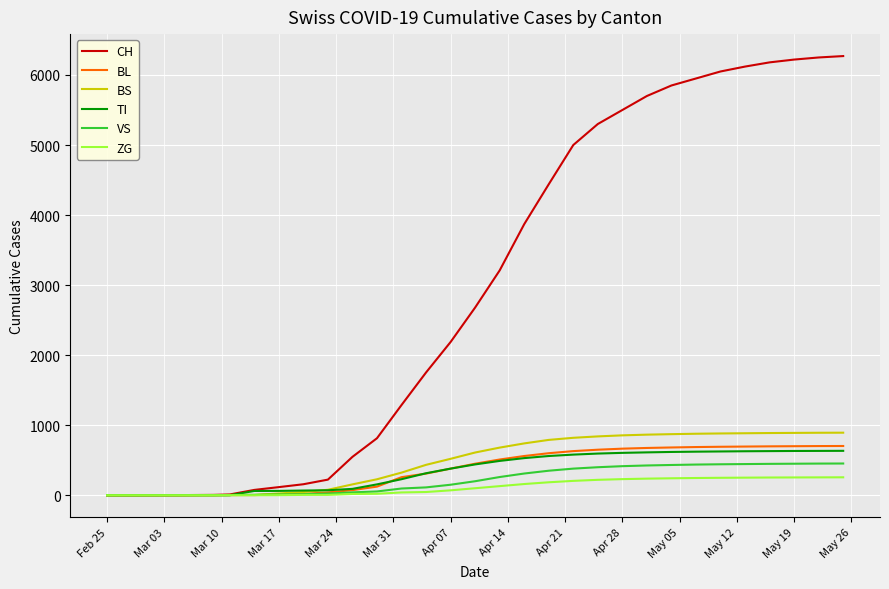

Which series has the largest range (max minus min)?

CH